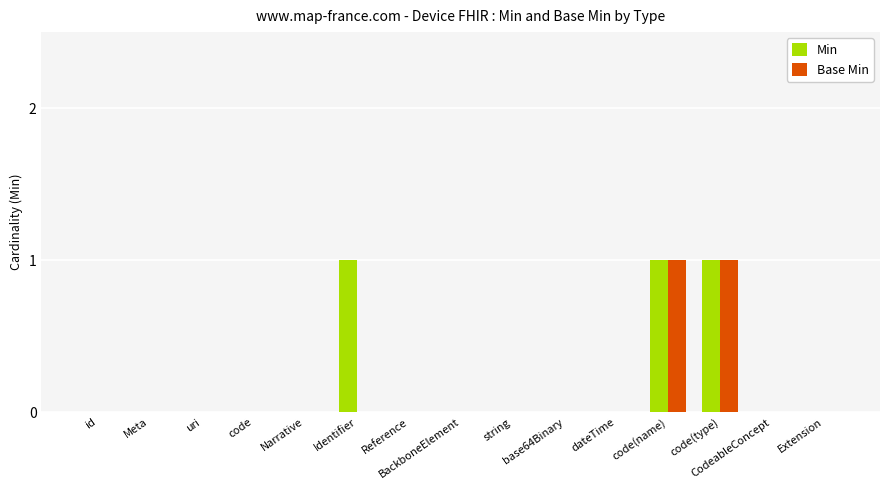

How many Base Min values are between 0 and 1?

15